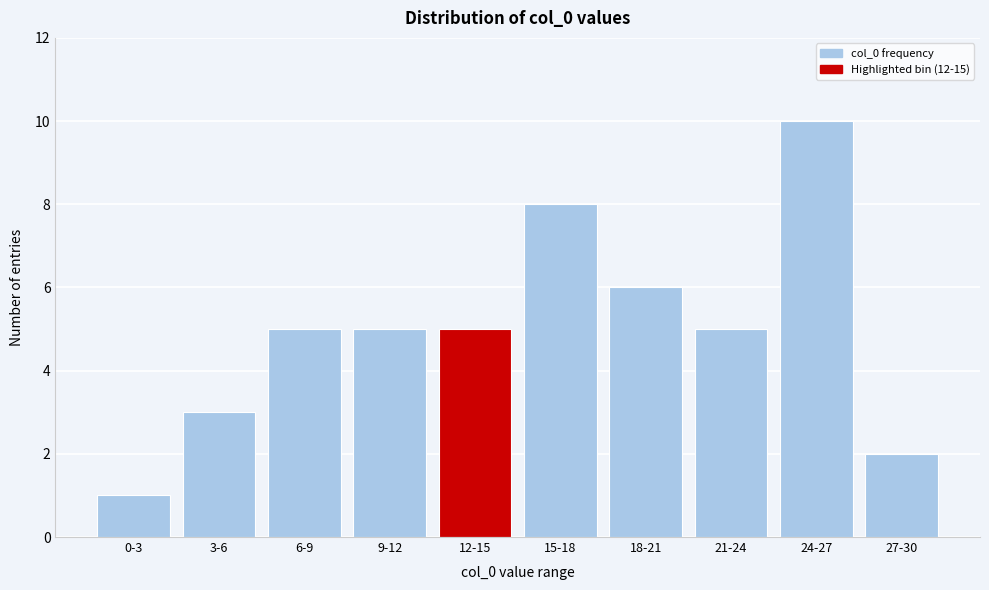

Reading right to left, what are all the values shown in this chart?

2	10	5	6	8	5	5	5	3	1